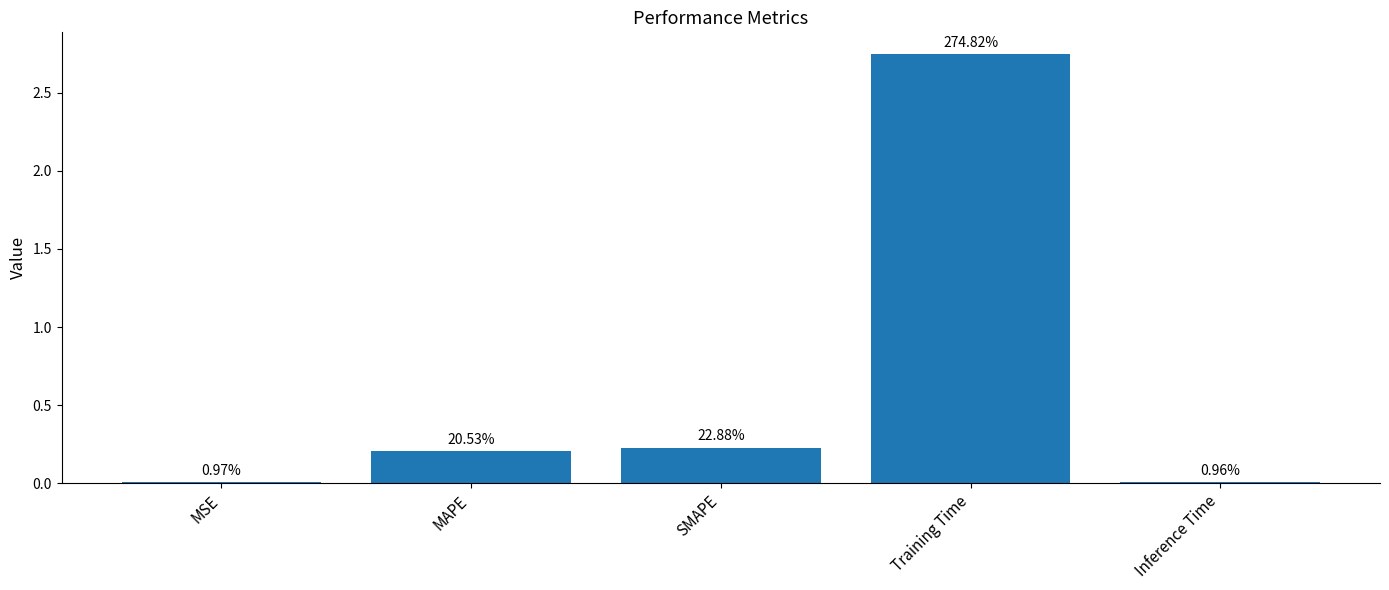

Does the chart contain any negative values?

No